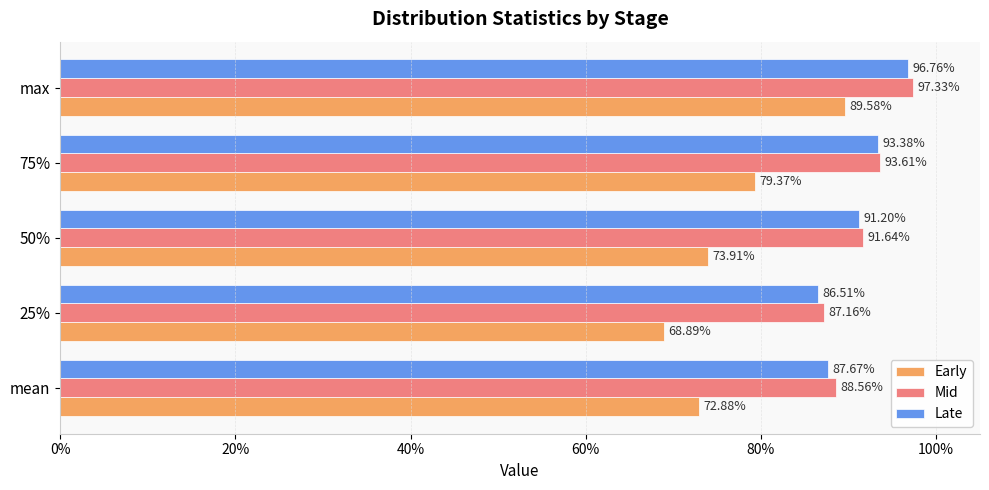

Count the Early values in the range 0 to 1.

5